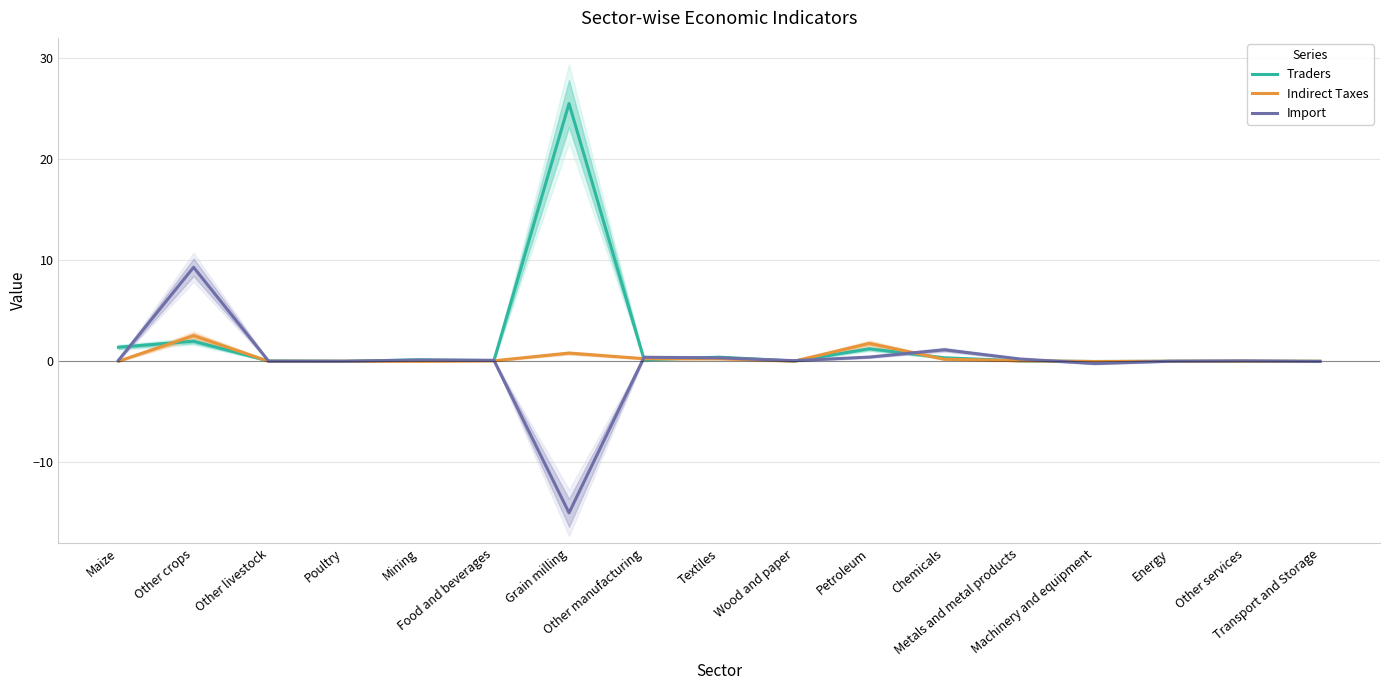

How many values in the Indirect Taxes series are below 0?

5